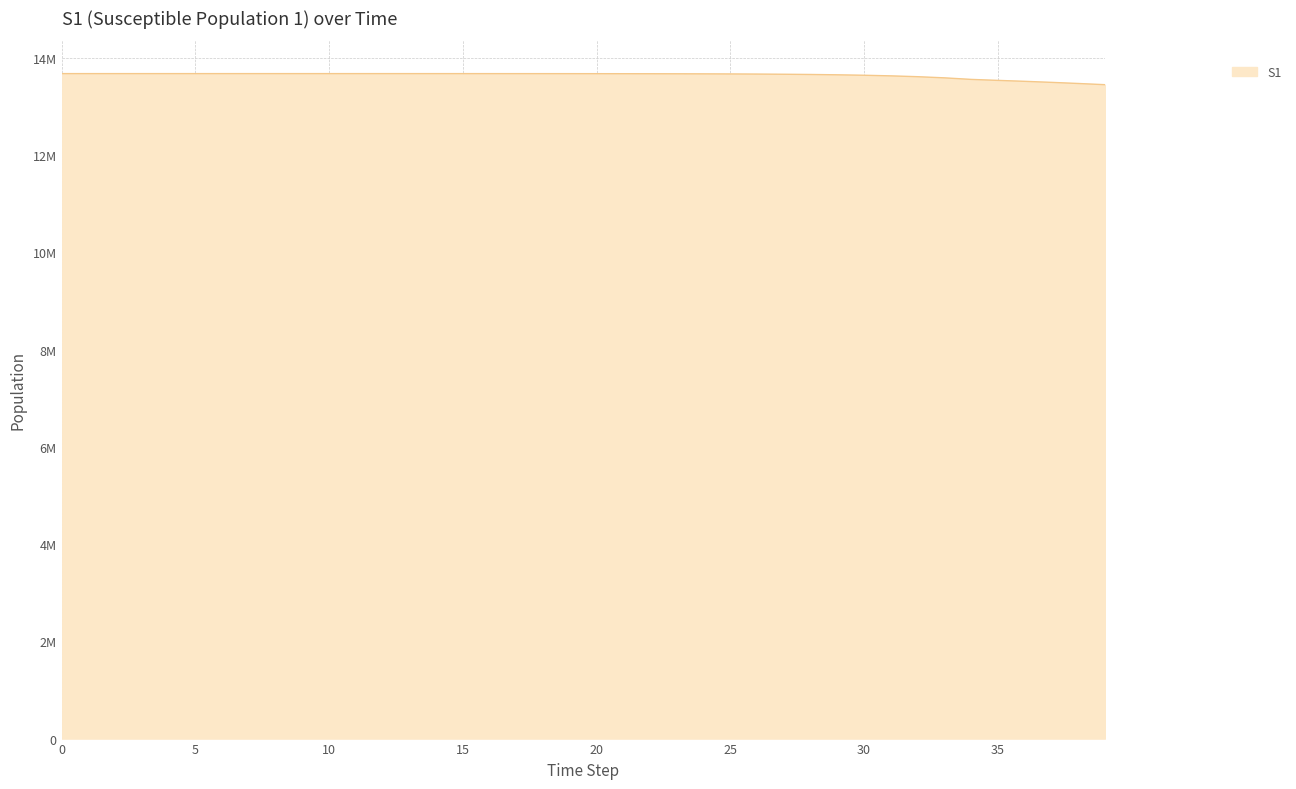

Does the chart display data point markers on the line(s)?

No